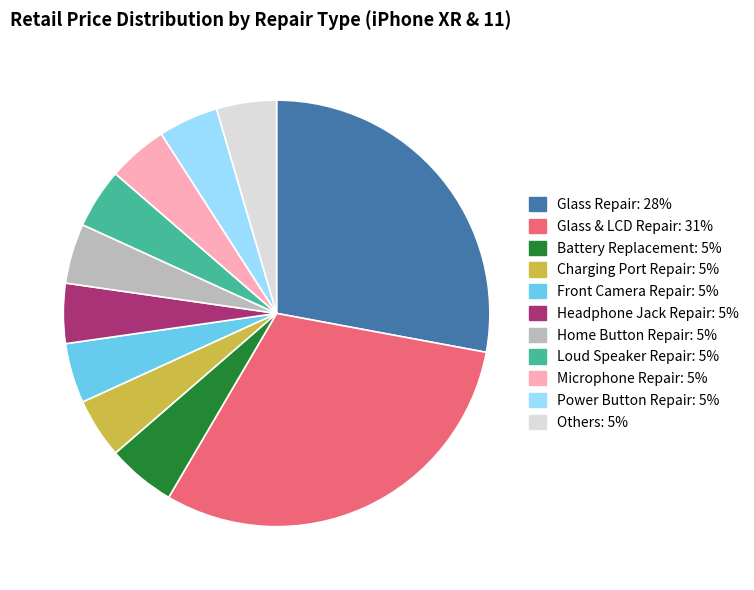

Approximately how many times larger is the value at Charging Port Repair: 5% compared to Home Button Repair: 5%?

1.0